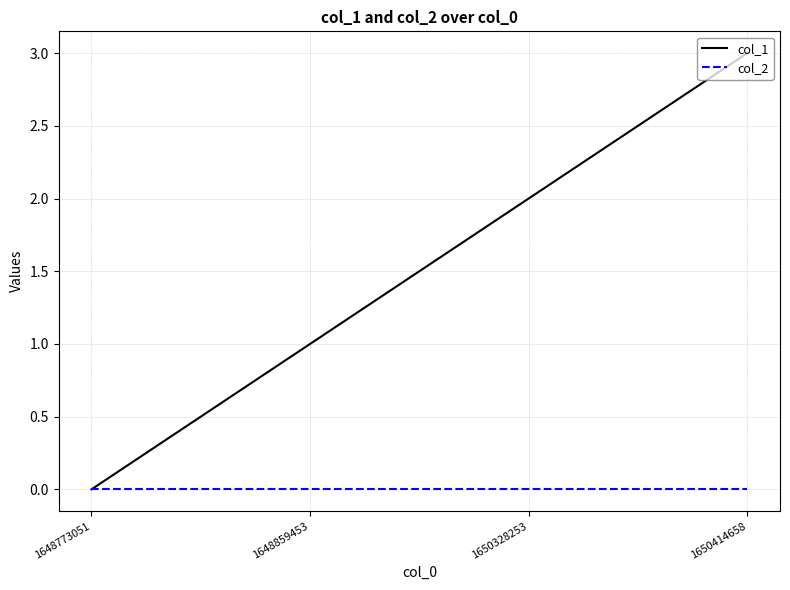

Which series has the widest spread of values?

col_1